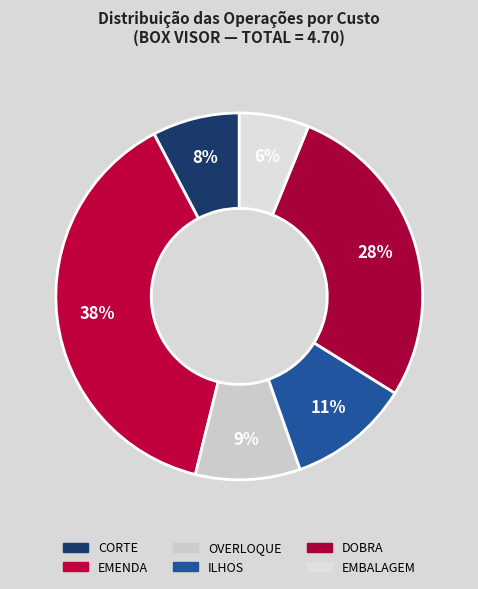

How many segments does this pie chart have?

6